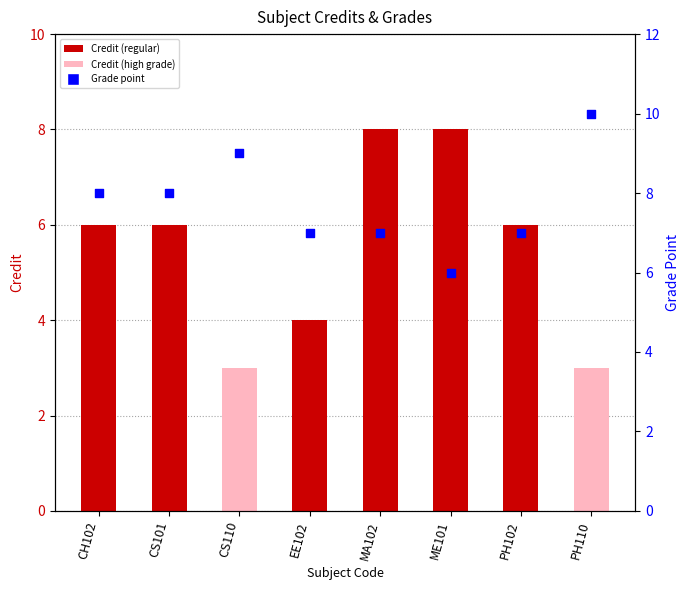

Which series has the largest total across all categories?

Grade point